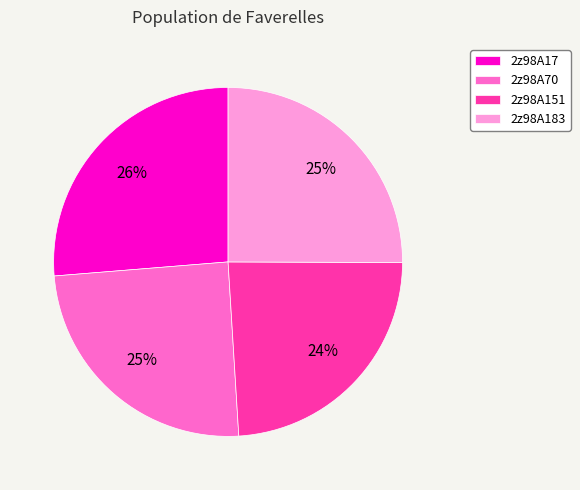

Is the sum of 2z98A17 and 2z98A183 greater than half?

Yes